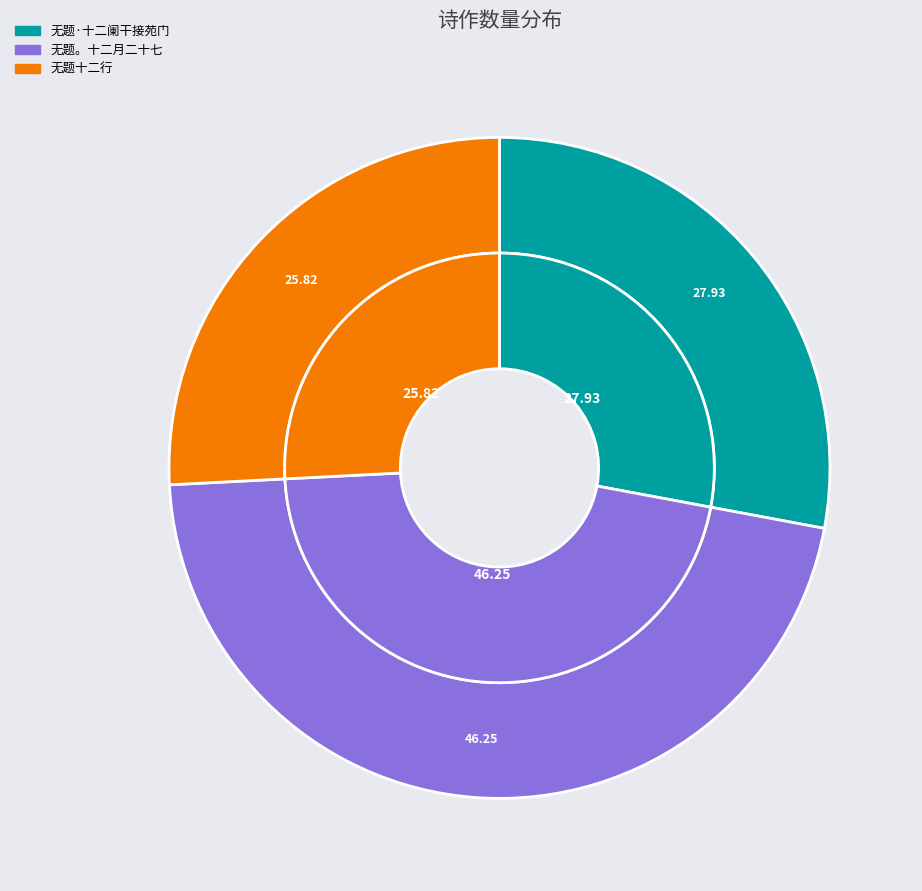

True or false: 无题十二行 accounts for 26% of the total.

True